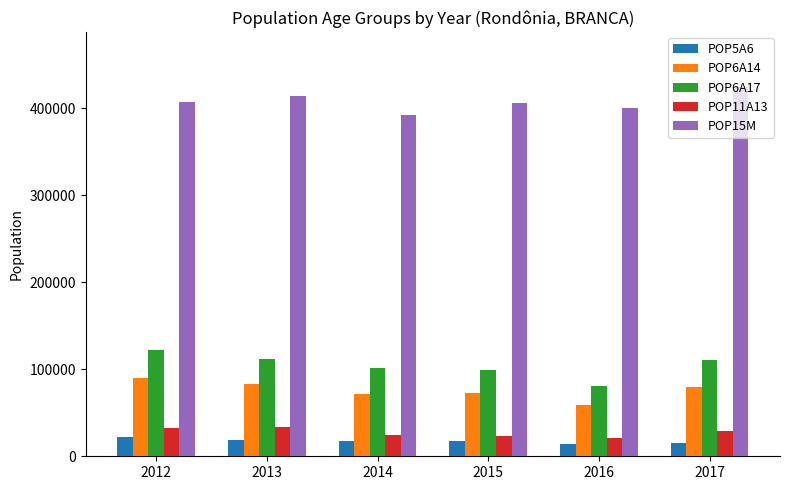

What is the highest value of the POP6A17 series?

122020